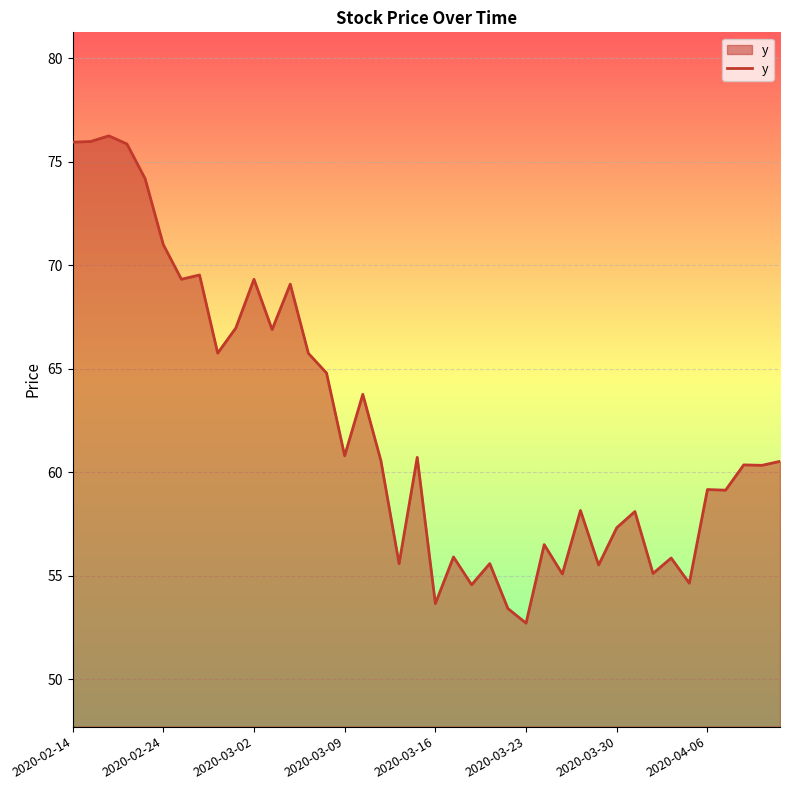

What is the minimum value shown in the chart?

52.7